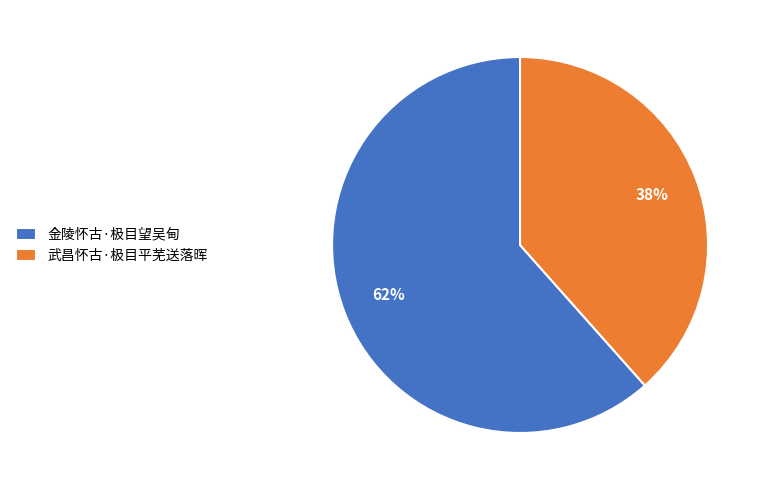

Rank the categories by value from lowest to highest.

武昌怀古·极目平芜送落晖, 金陵怀古·极目望吴甸